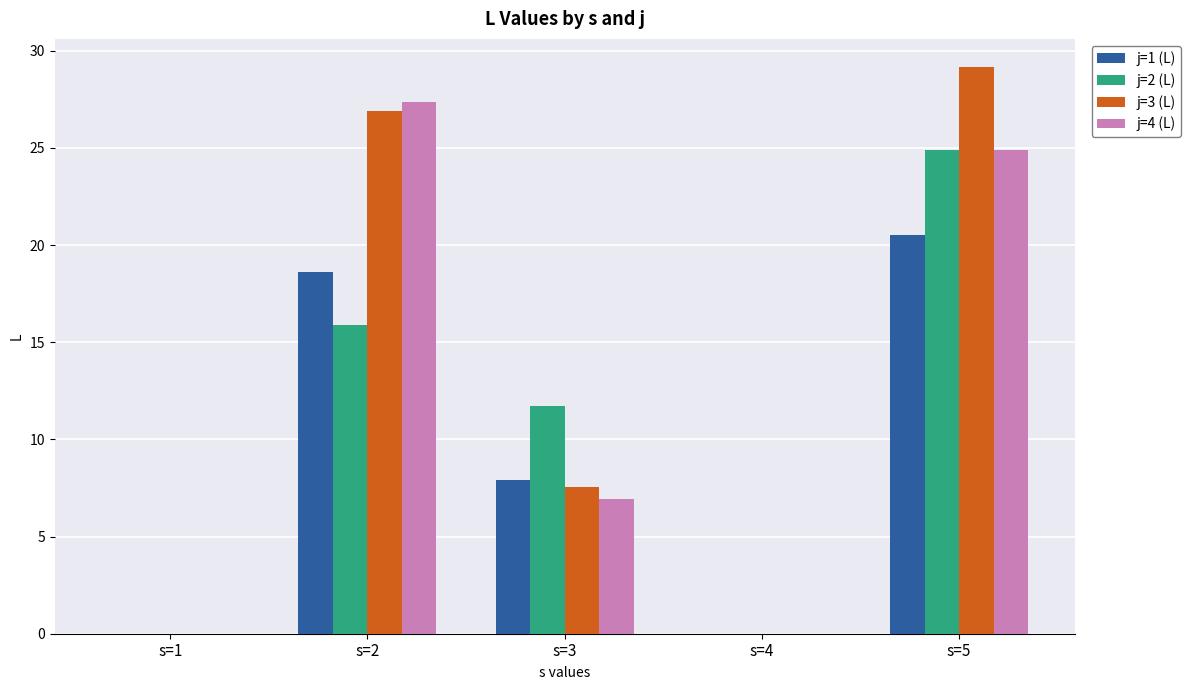

The j=4 (L) series shows 24.9 at s=5. True or false?

True